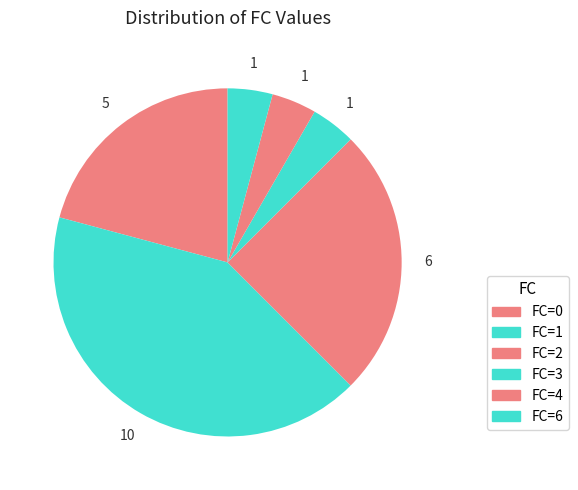

How many slices are in this pie chart?

6